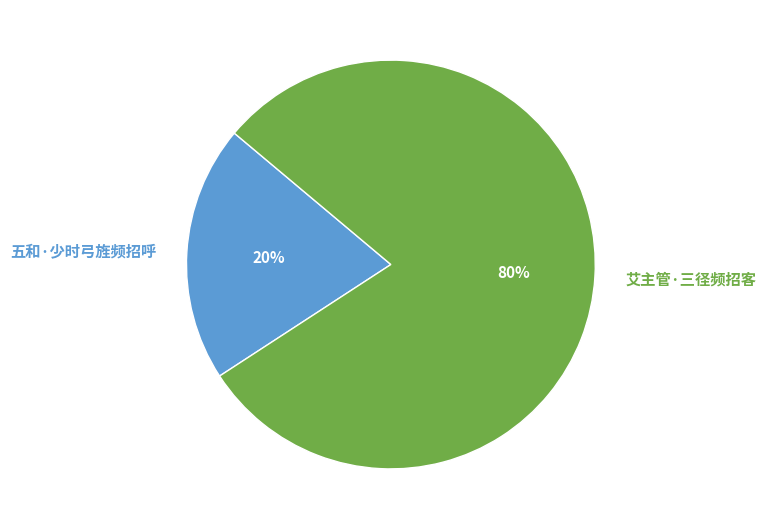

To the nearest percent, what portion does 艾主管·三径频招客 represent?

80%